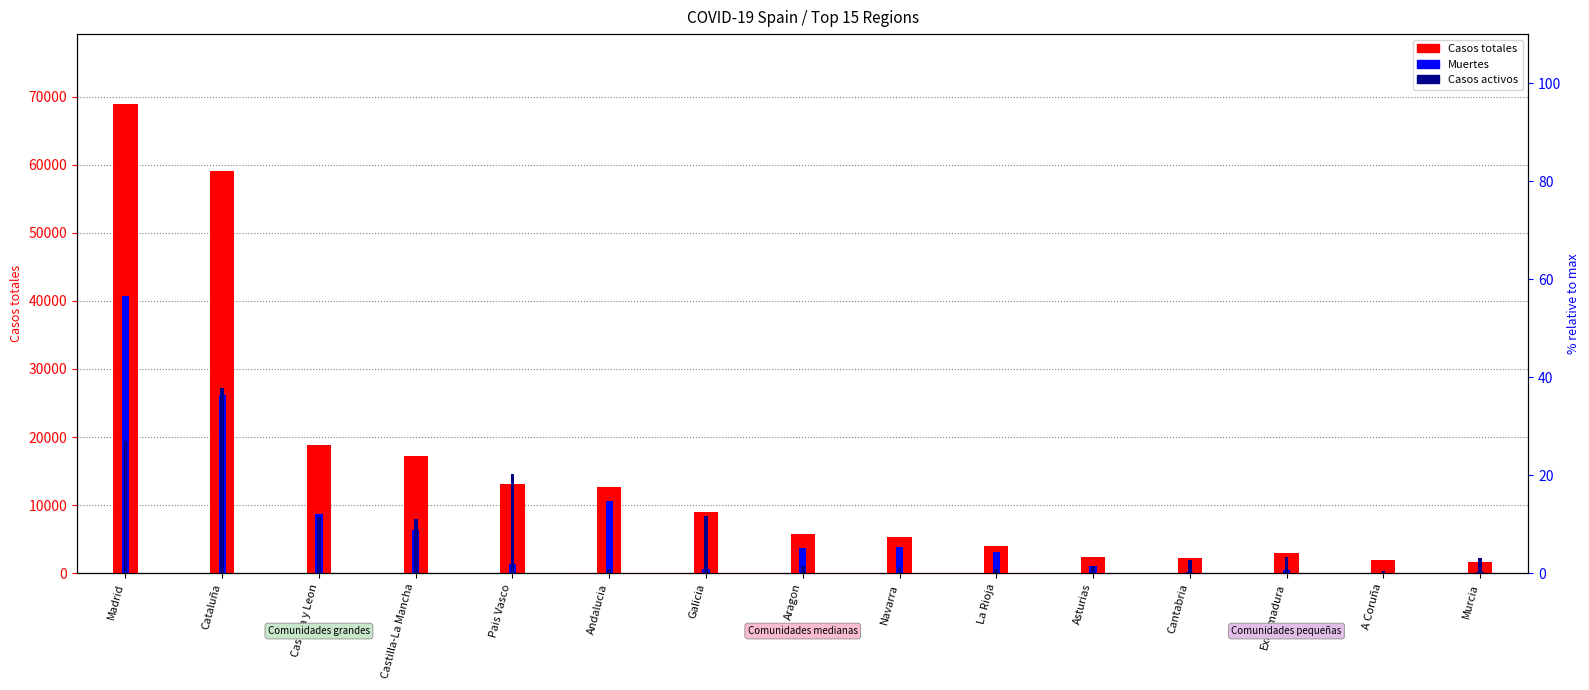

Is the value of Casos activos at Pais Vasco greater than the value of Muertes at Extremadura?

Yes